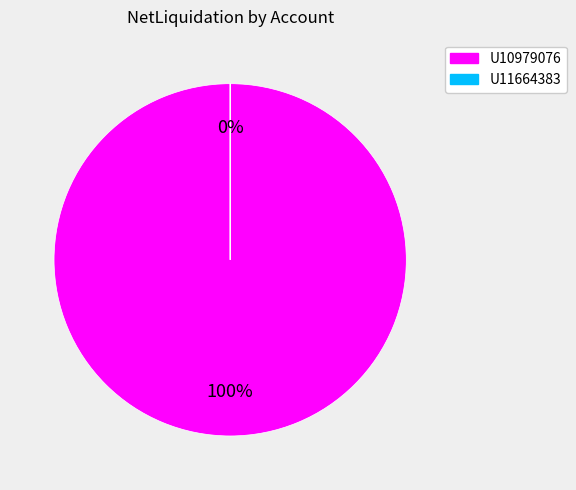

What is the change in value from U10979076 to U11664383?

-23515.7